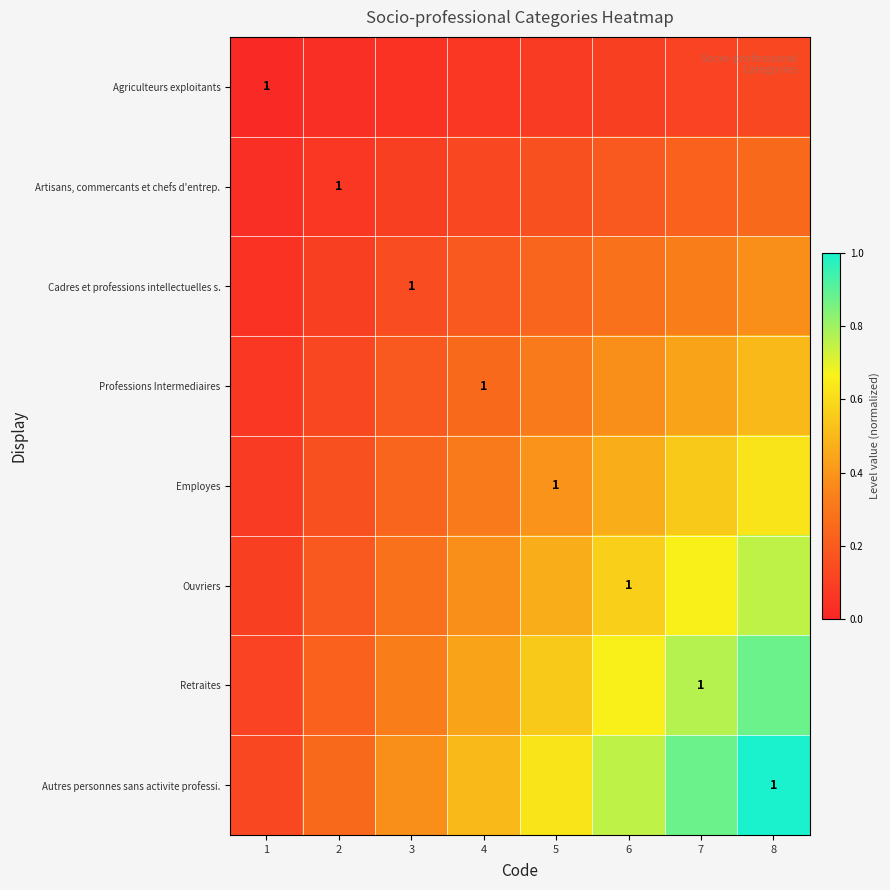

What is the total value across all series at 1?

0.6